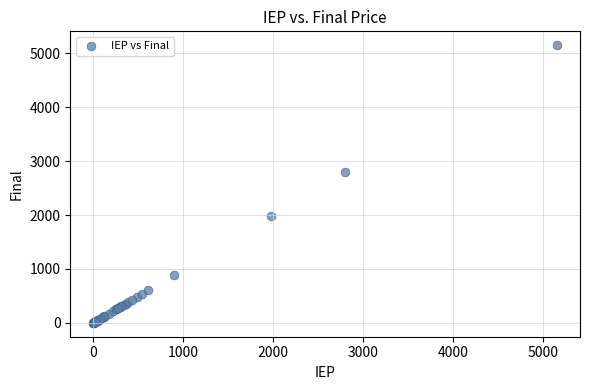

What Y value in the scatter plot is closest to 2575?

2795.5